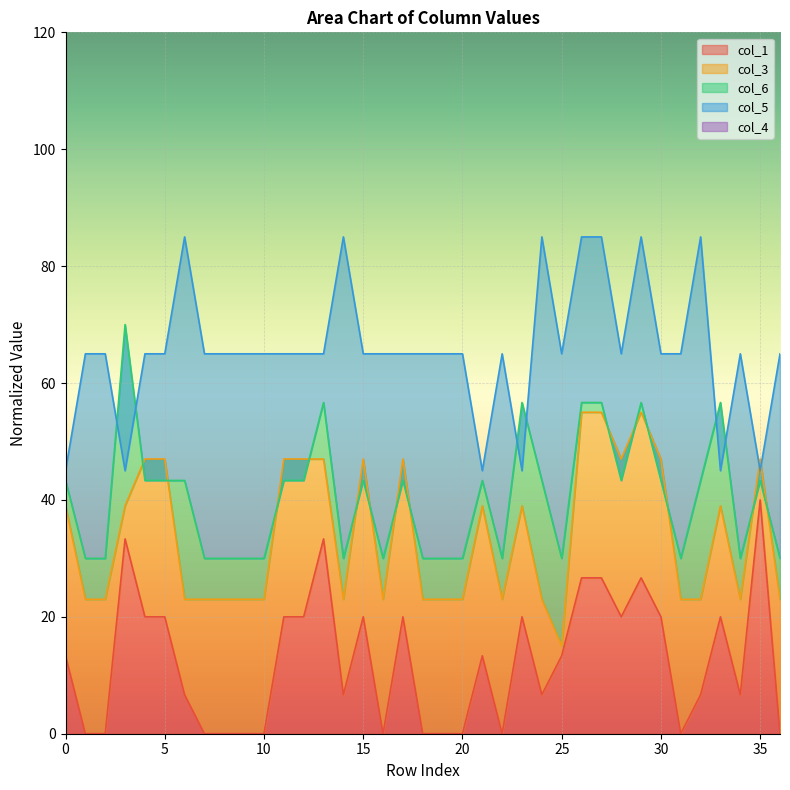

What is the difference between the maximum and second lowest values in the col_5 series?

40.0